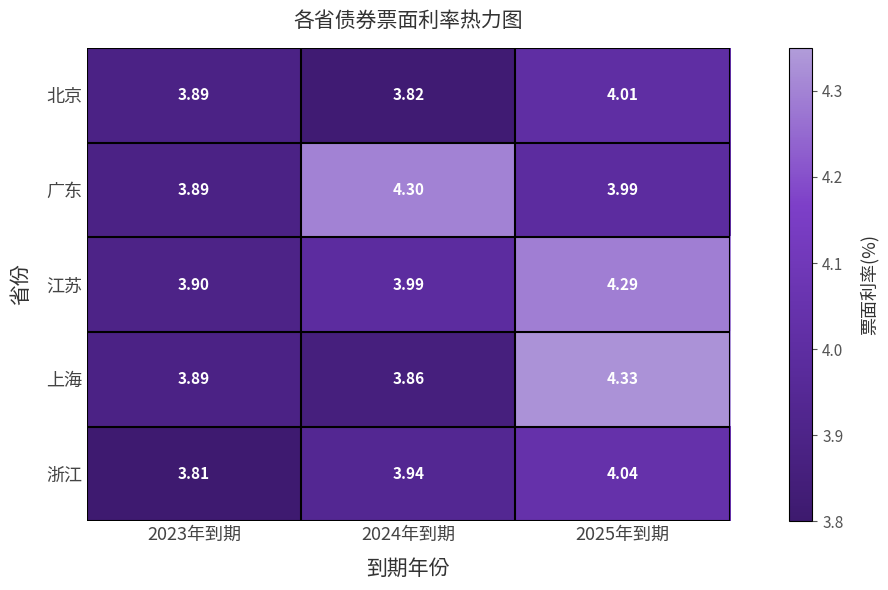

Is the value of 广东 at 2024年到期 greater than the value of 江苏 at 2025年到期?

Yes